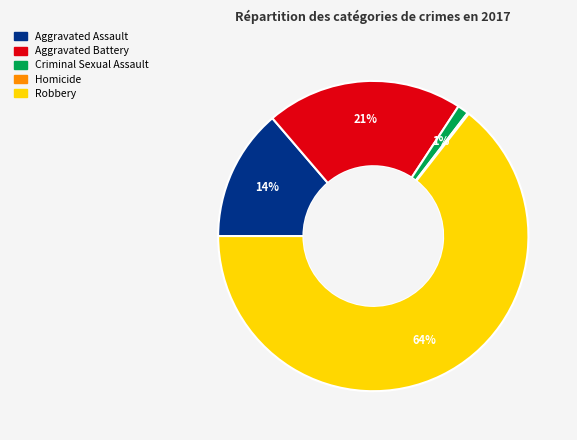

To the nearest percent, what percentage of the pie is Aggravated Assault?

14%